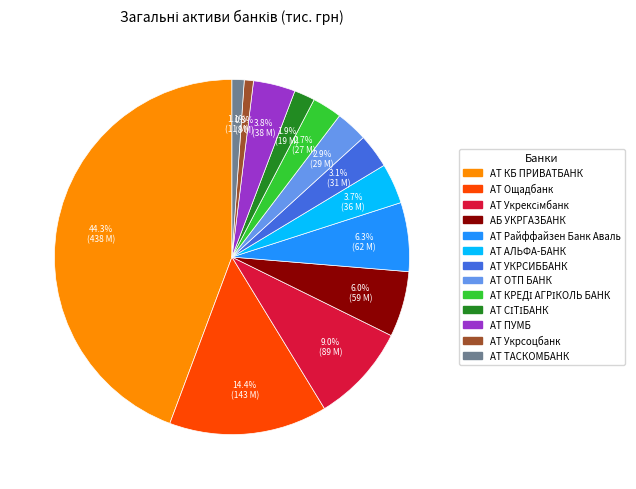

What is the total percentage of АТ Ощадбанк and АТ ТАСКОМБАНК?

15.5%